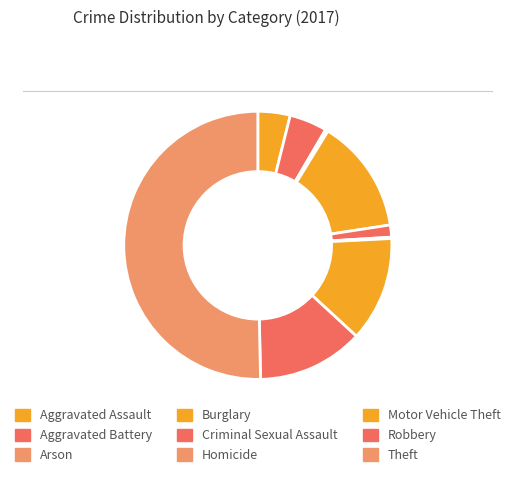

Which has a higher value, Aggravated Assault or Homicide?

Aggravated Assault